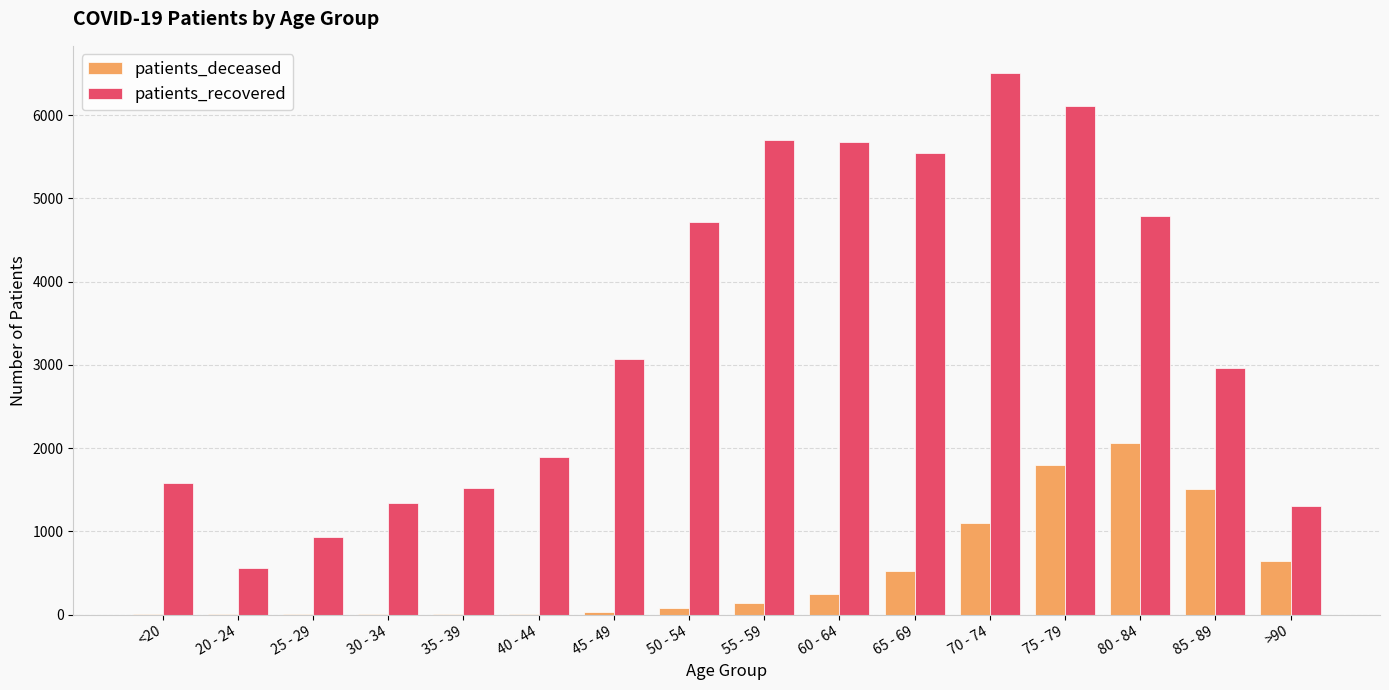

Does the chart contain stacked bars?

No